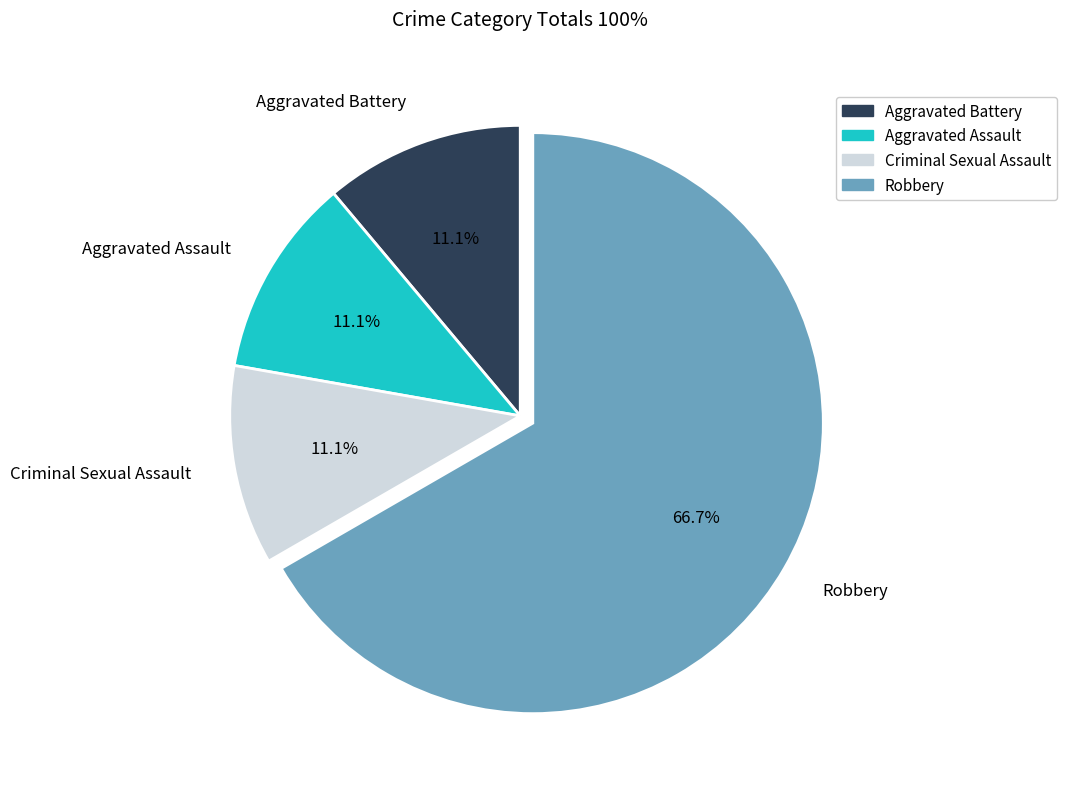

True or false: Aggravated Battery accounts for 11% of the total.

True